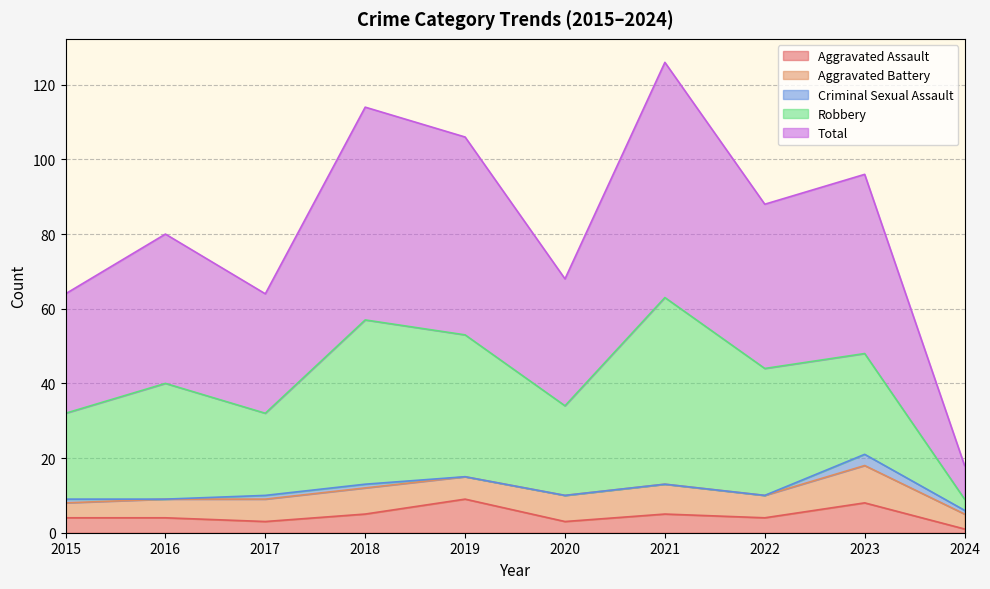

Read the Aggravated Battery value at 2019.

6